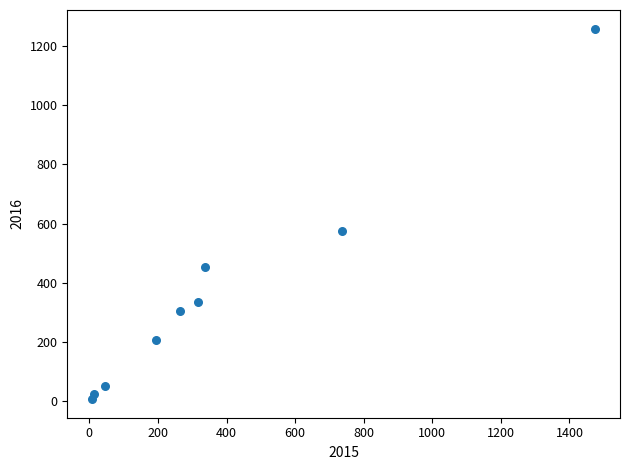

What Y value in the scatter plot is closest to 633?

576